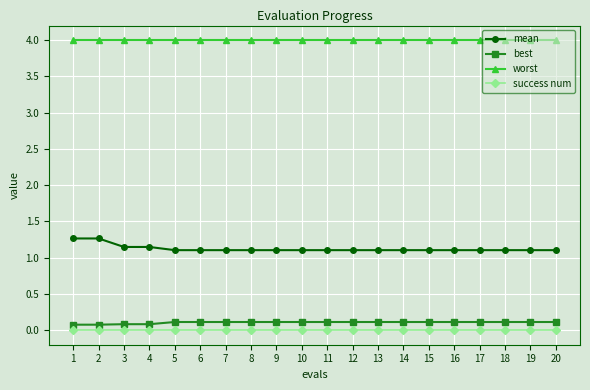

Rank the series at 3 from lowest to highest value.

success num, best, mean, worst